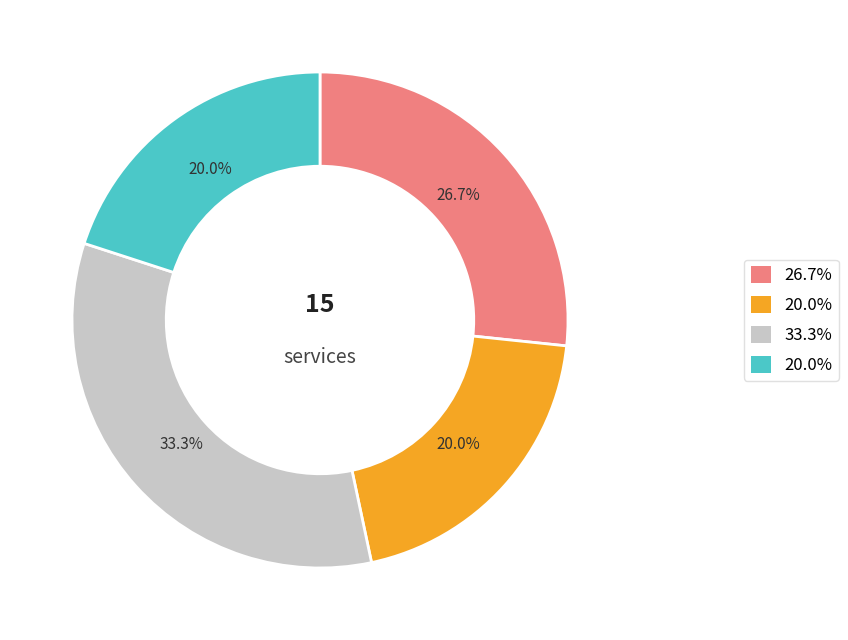

Does any single category account for the majority?

No